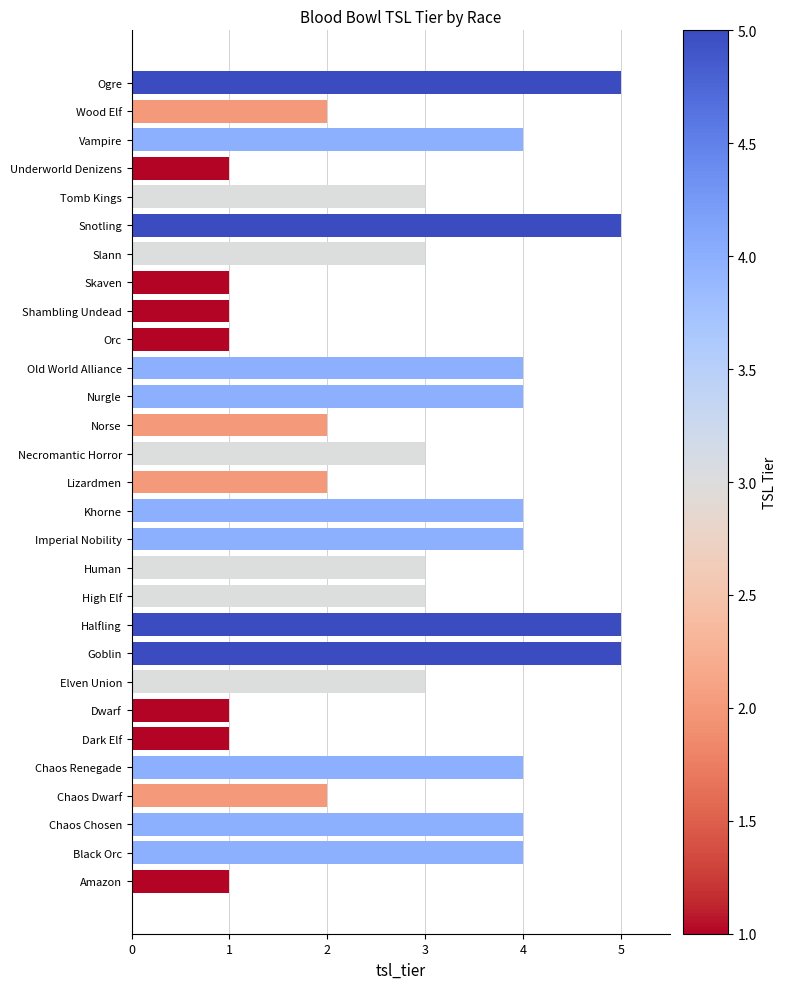

How many bars are there in total?

29